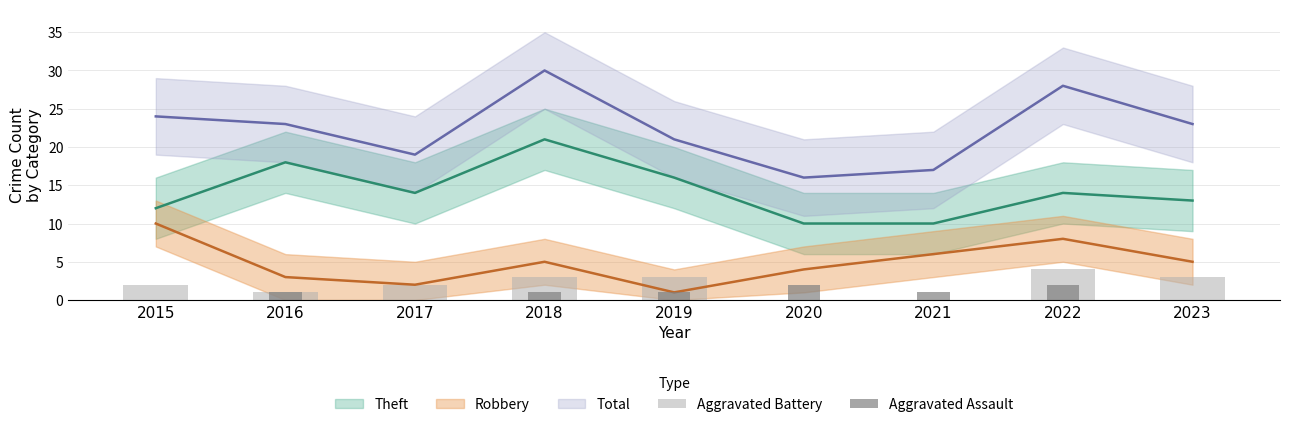

How many values in the Aggravated Battery series are below 2?

3